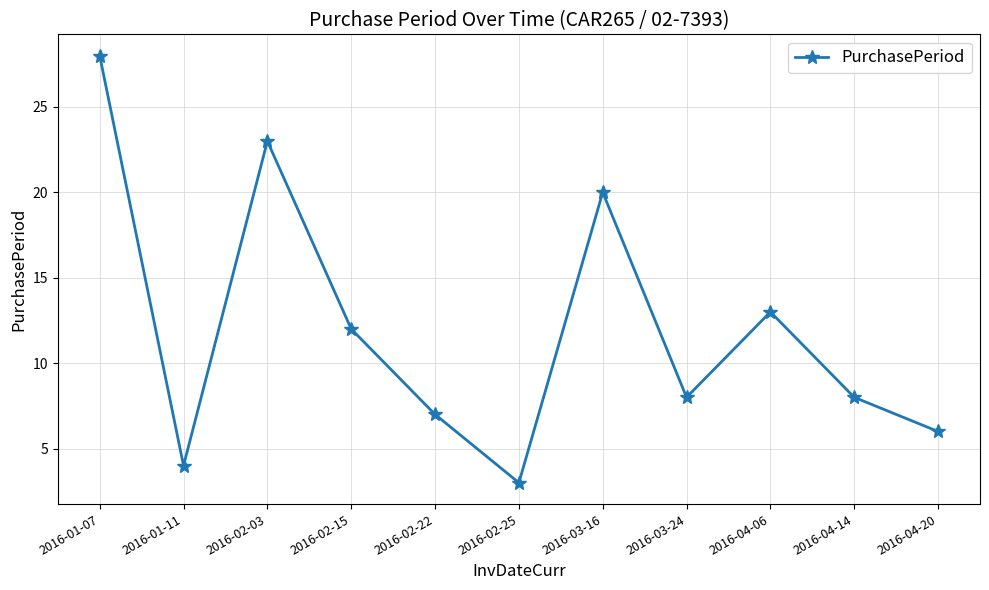

What is the label of the 3rd point from the left?

2016-02-03